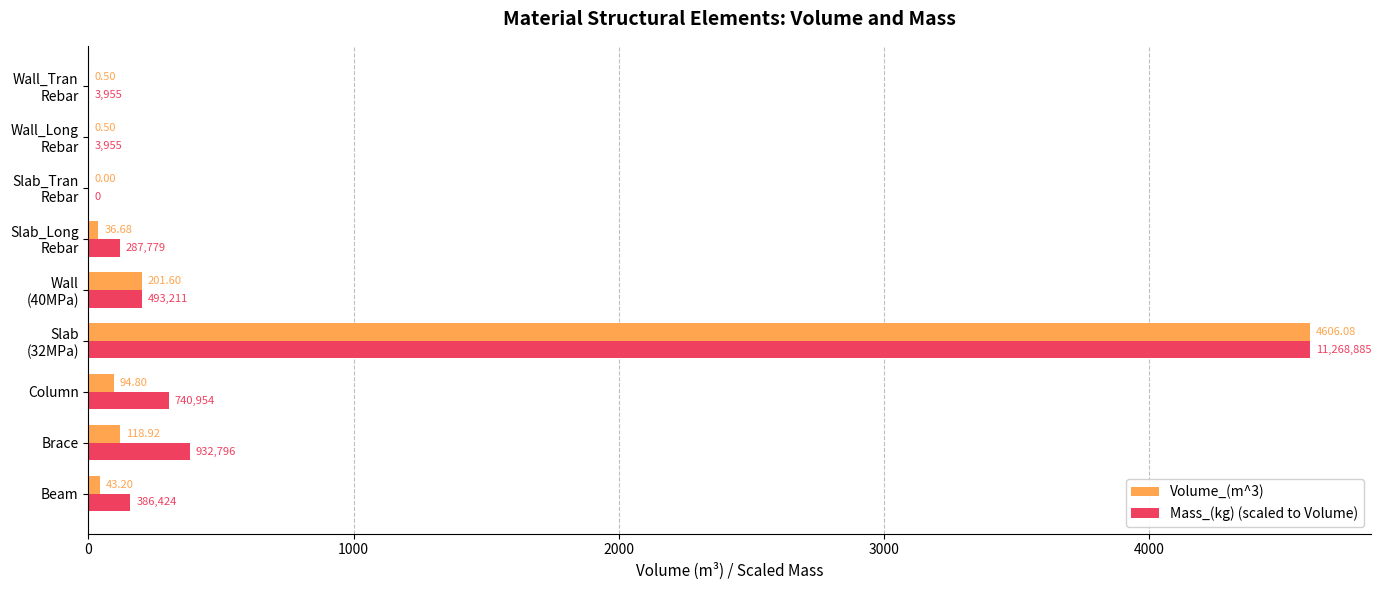

How many data points in Volume_(m^3) are above 43?

5